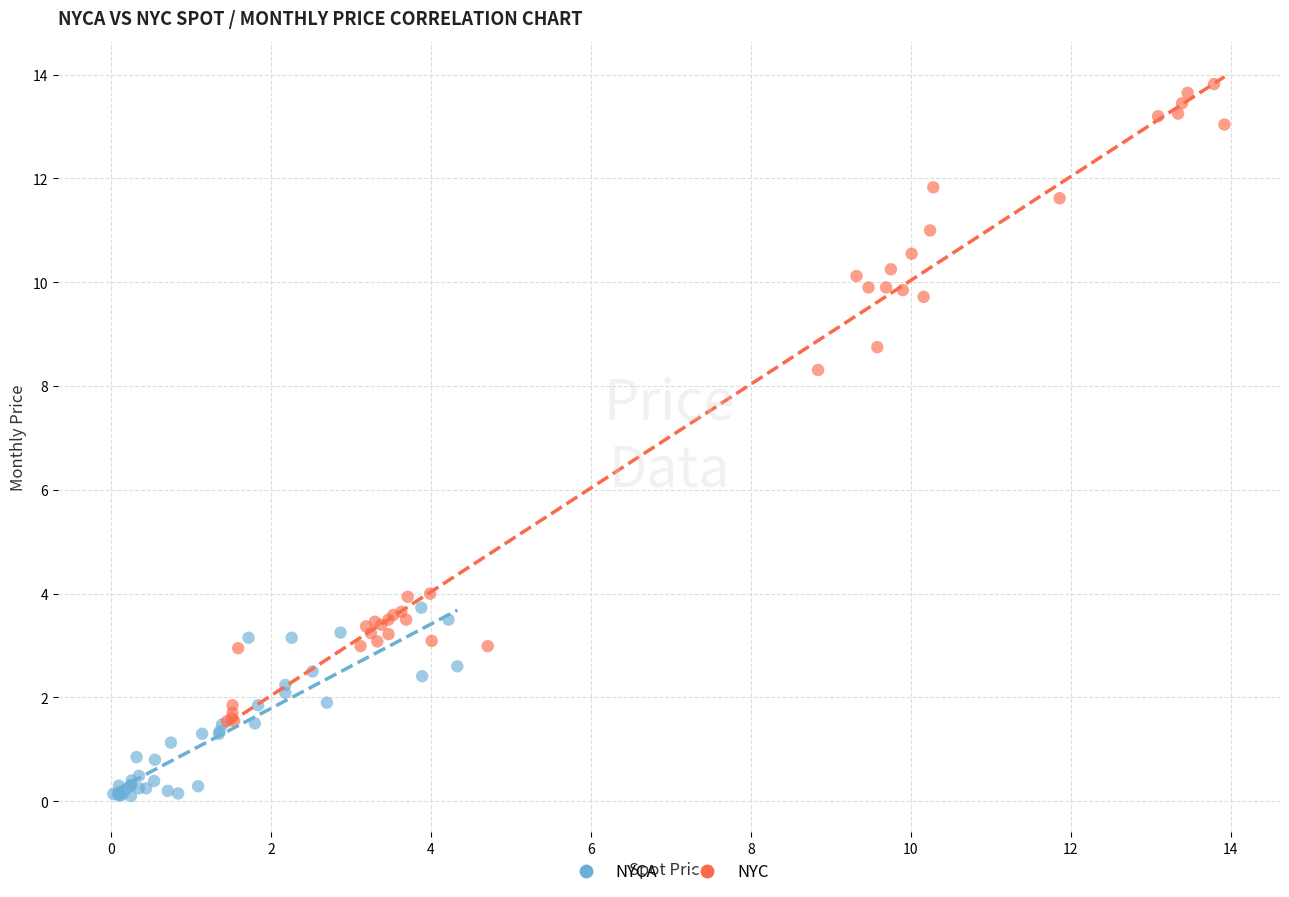

Which series has the largest Y range (max minus min)?

NYC